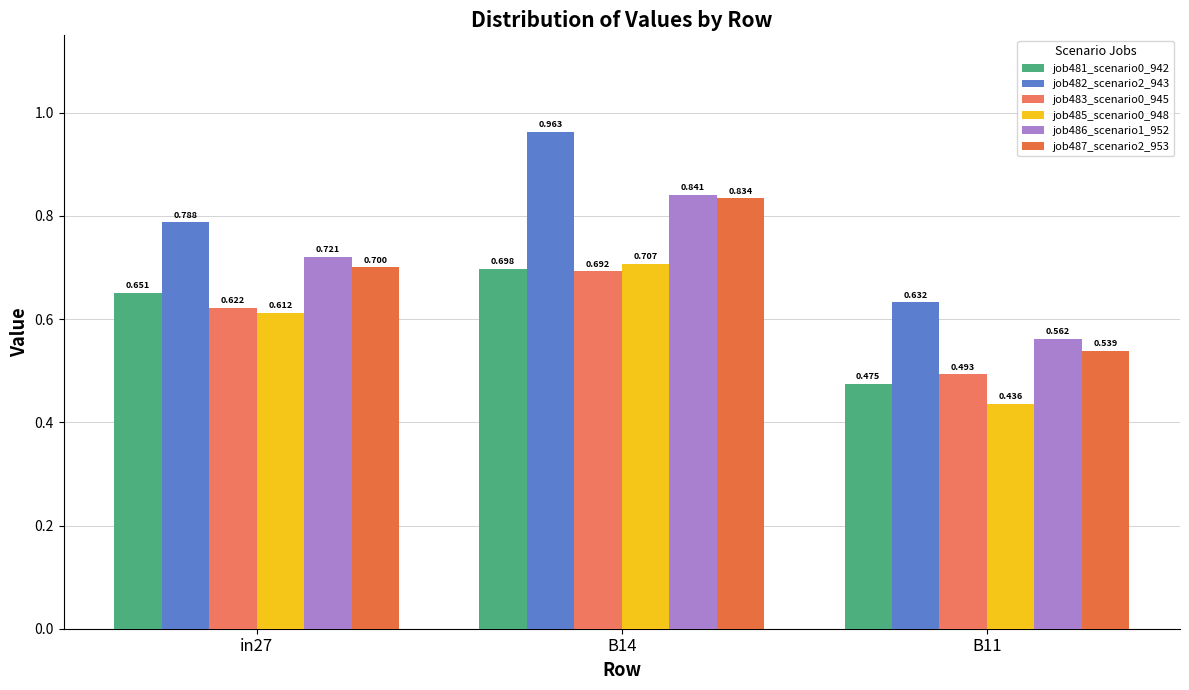

Does the chart contain any negative values?

No